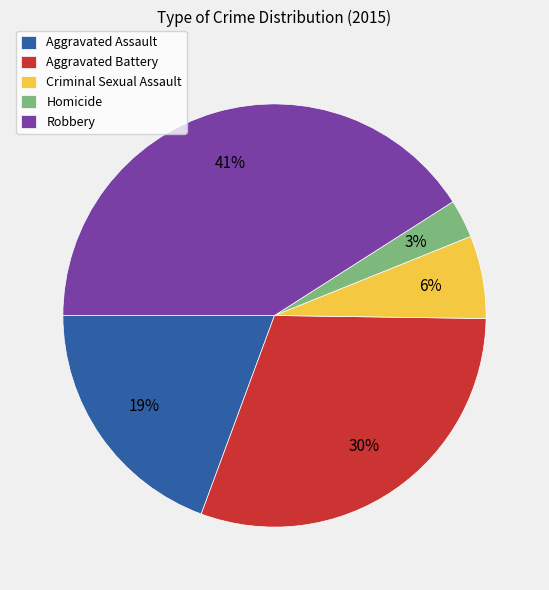

Is it true that Robbery is 41% of the pie?

True